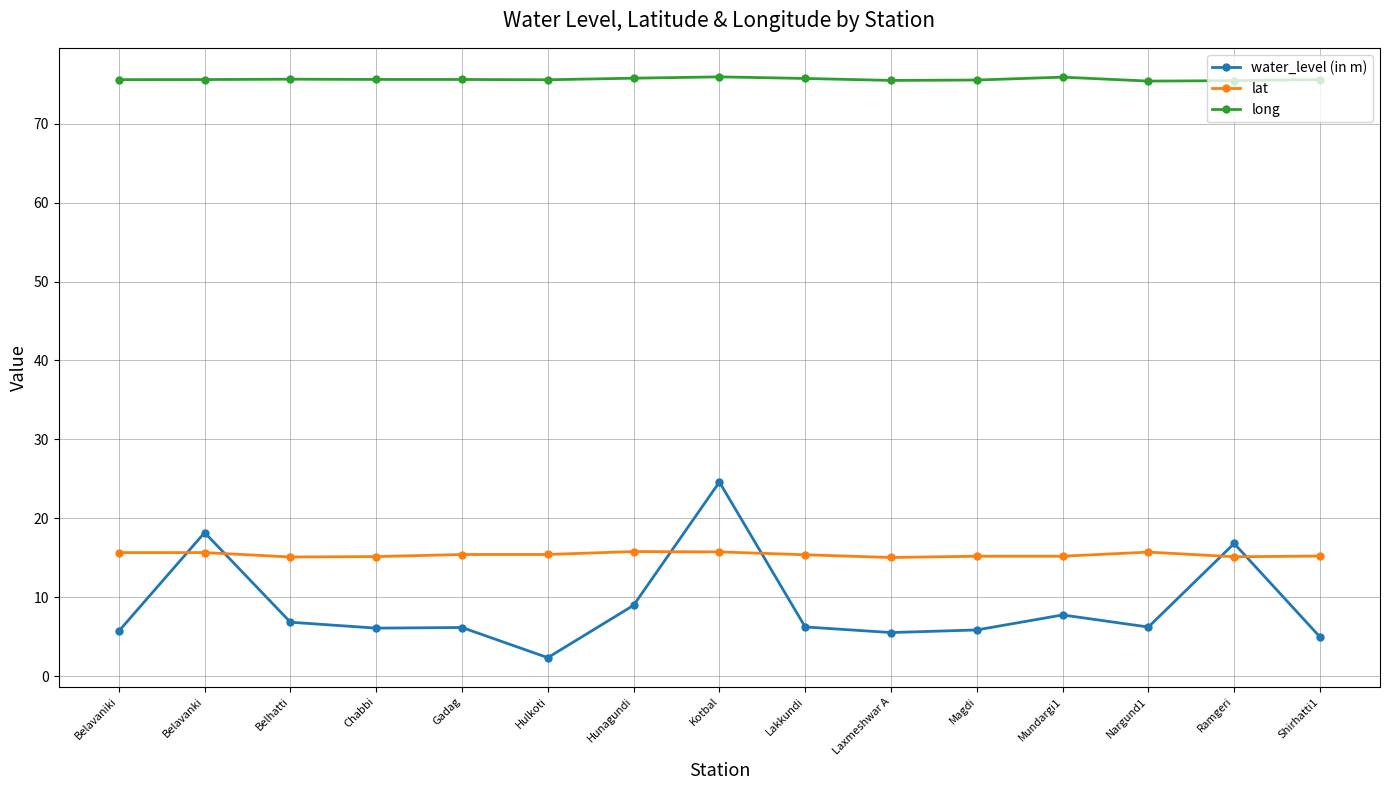

Which series has the largest total across all categories?

long